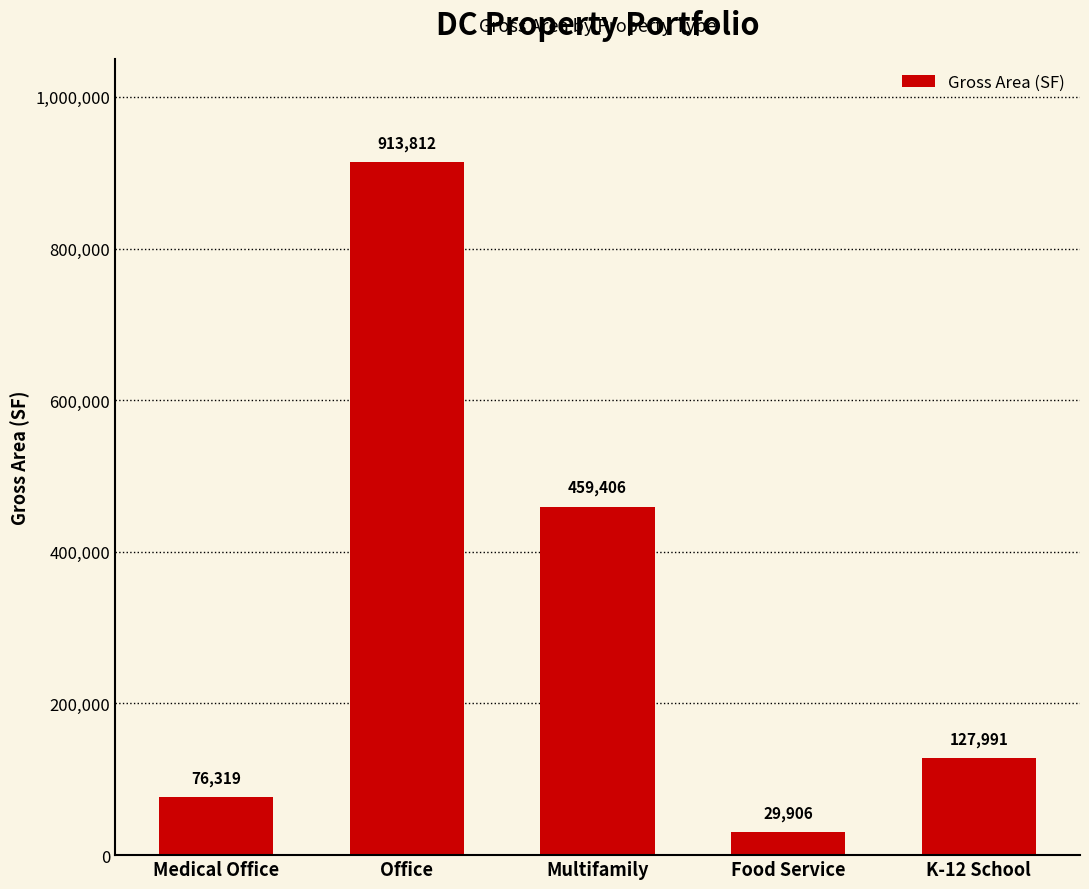

How many bars are there in total?

5